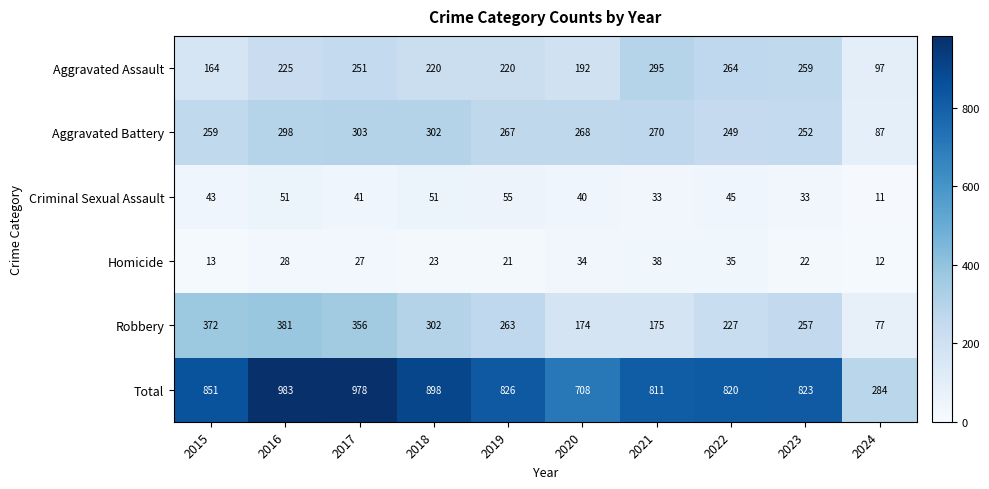

What is the difference between the maximum and minimum values in the Homicide series?

26